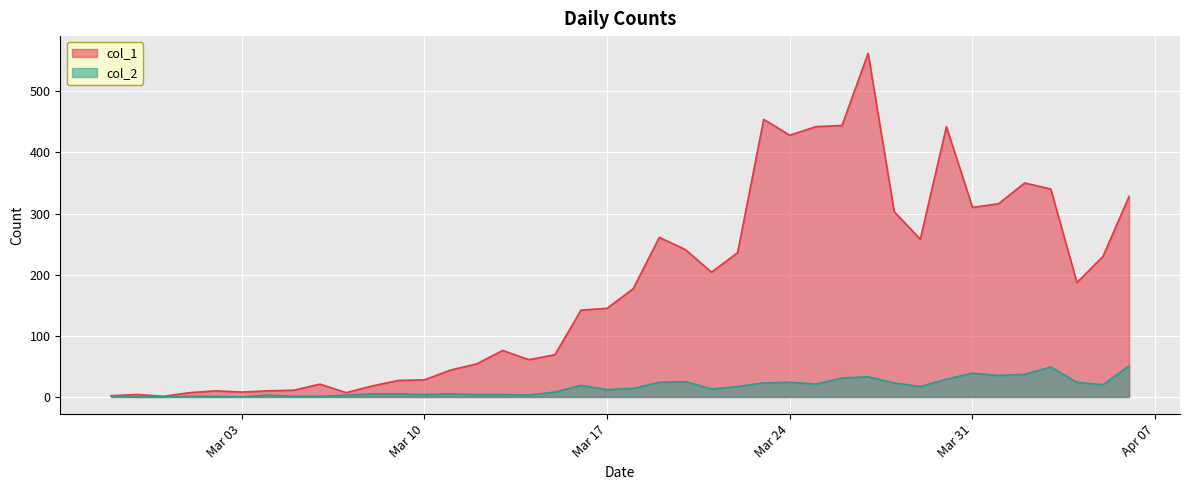

What is the value of the col_1 point at the 27th from the left?

428